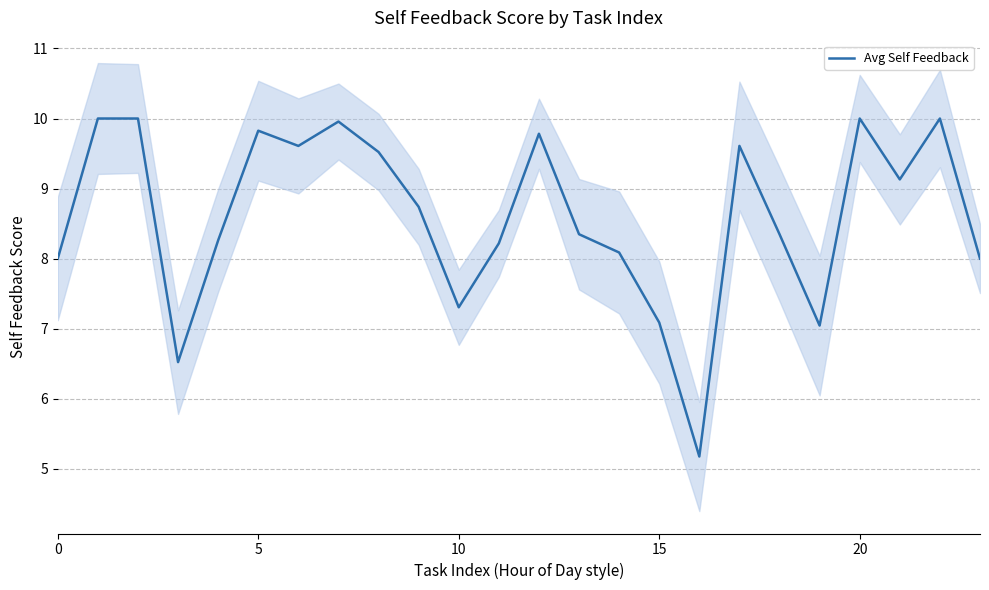

What is the lowest value of the Avg Self Feedback series?

5.2